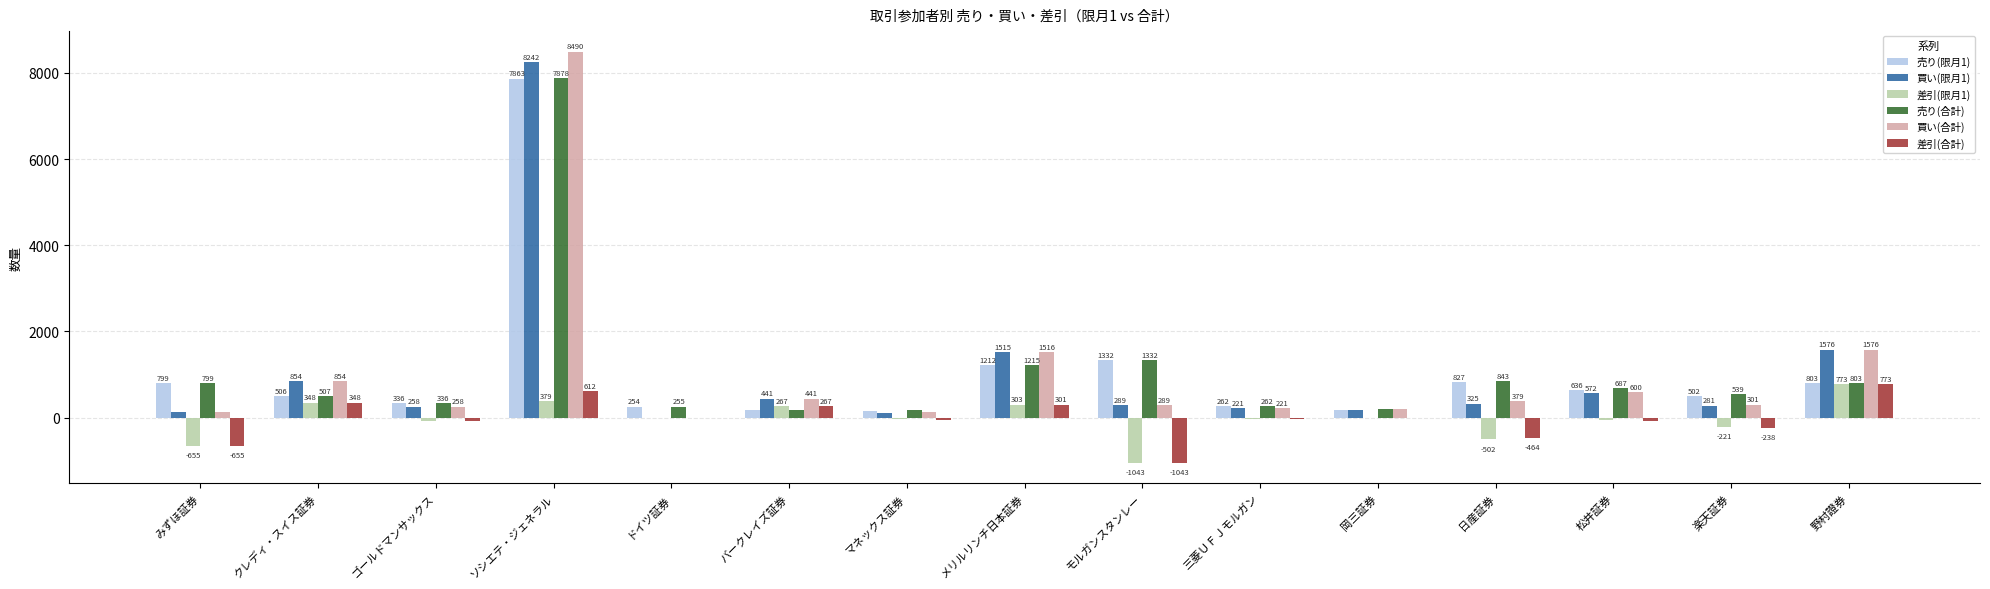

What is the sum of the 売り(限月1) values at クレディ・スイス証券 and ソシエテ・ジェネラル?

8369